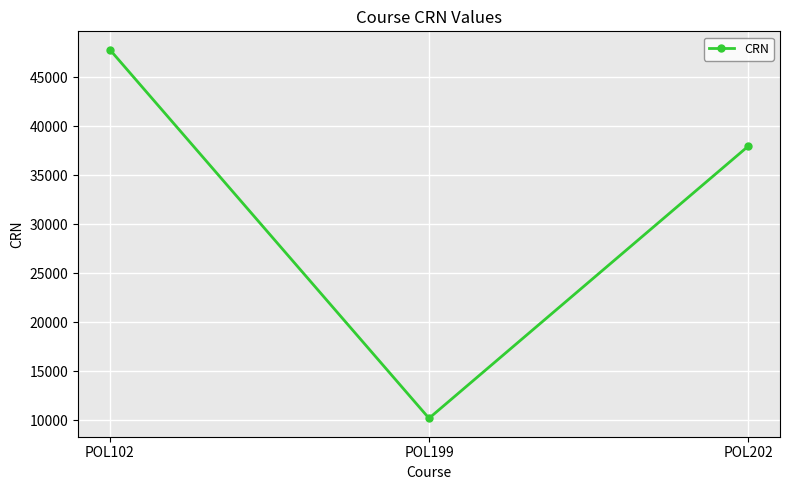

Reading left to right, list all the values displayed in this chart.

47798	10180	37944